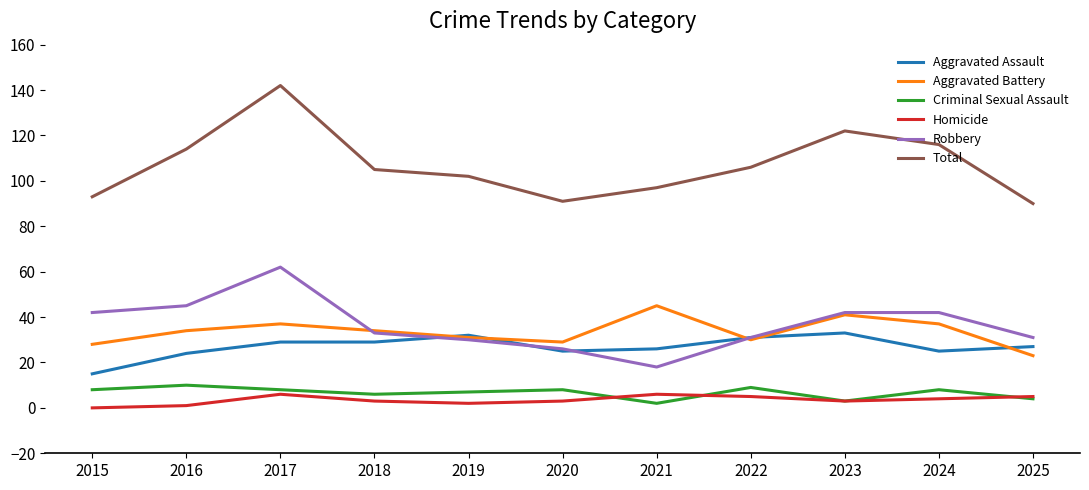

True or false: Aggravated Battery has a value of 15 at 2015.

False